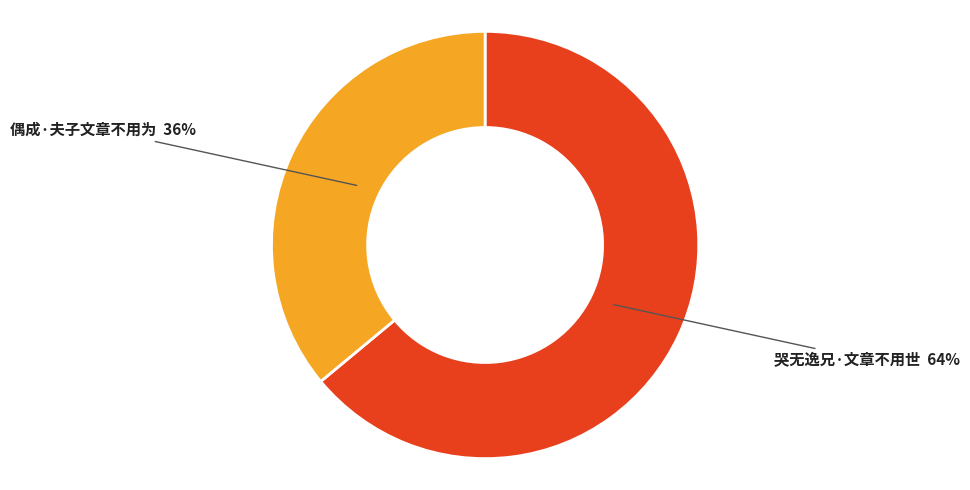

What percentage is the 偶成·夫子文章不用为 slice, to the nearest percent?

36%